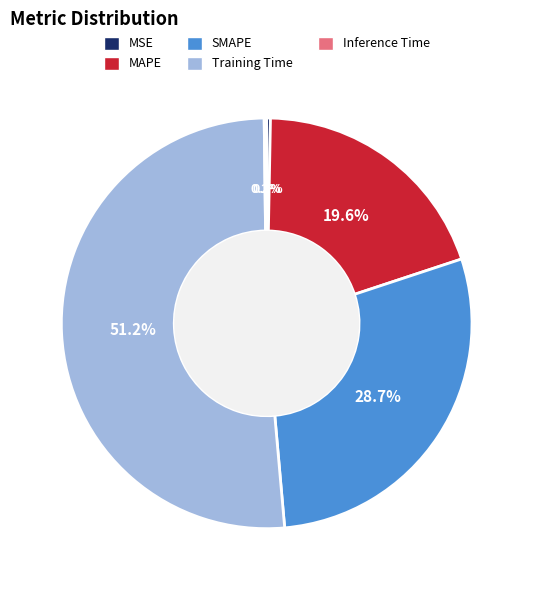

Does any single category account for the majority?

Yes